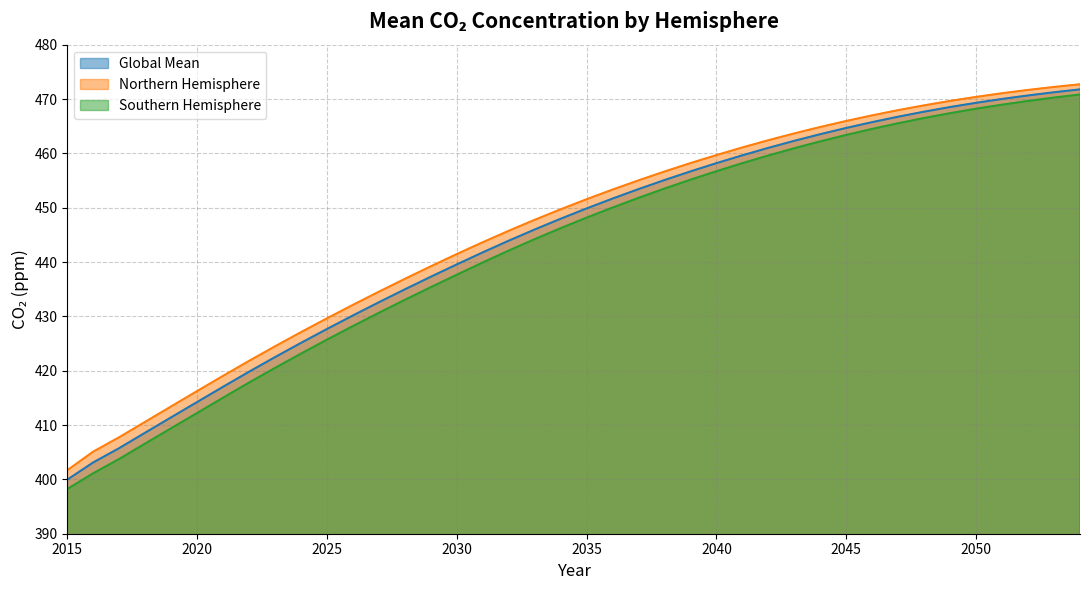

The Global Mean series shows 408.6 at 2018. True or false?

True